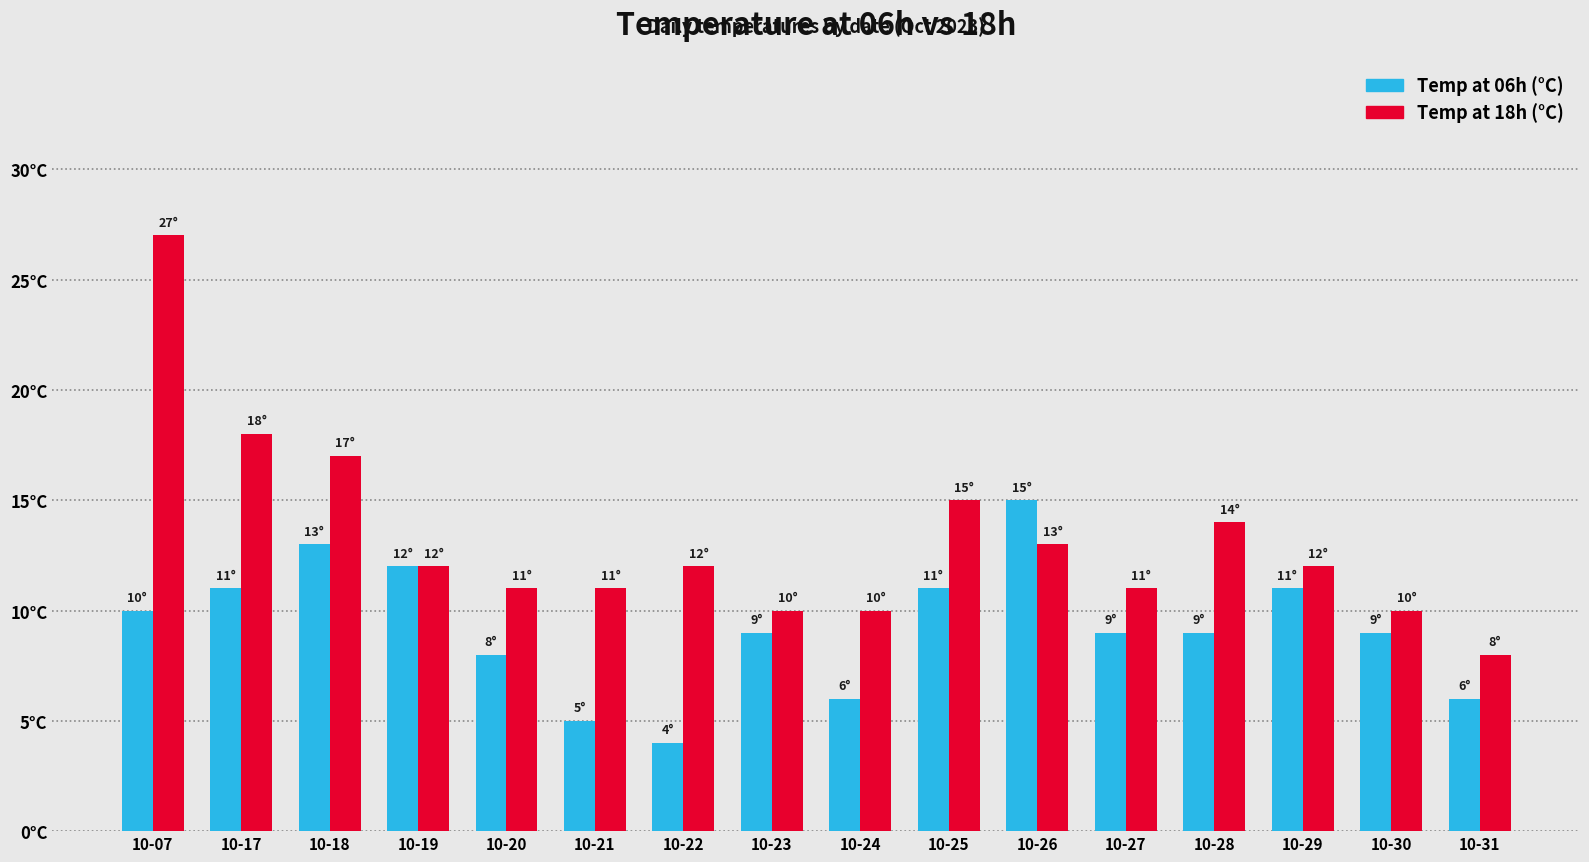

Does the chart contain any negative values?

No